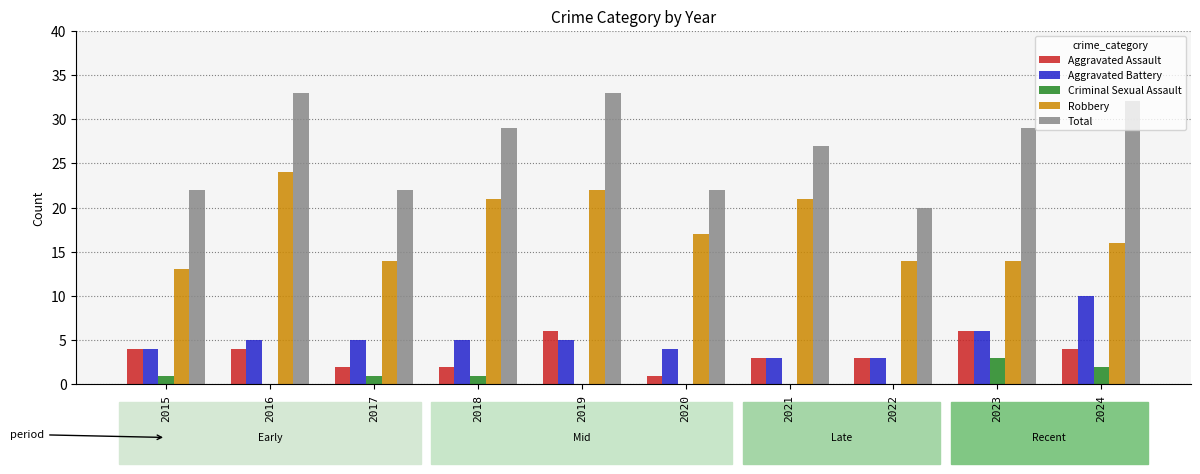

Reading left to right, list all the values displayed in this chart.

Aggravated Assault: 4	4	2	2	6	1	3	3	6	4
Aggravated Battery: 4	5	5	5	5	4	3	3	6	10
Criminal Sexual Assault: 1	0	1	1	0	0	0	0	3	2
Robbery: 13	24	14	21	22	17	21	14	14	16
Total: 22	33	22	29	33	22	27	20	29	32